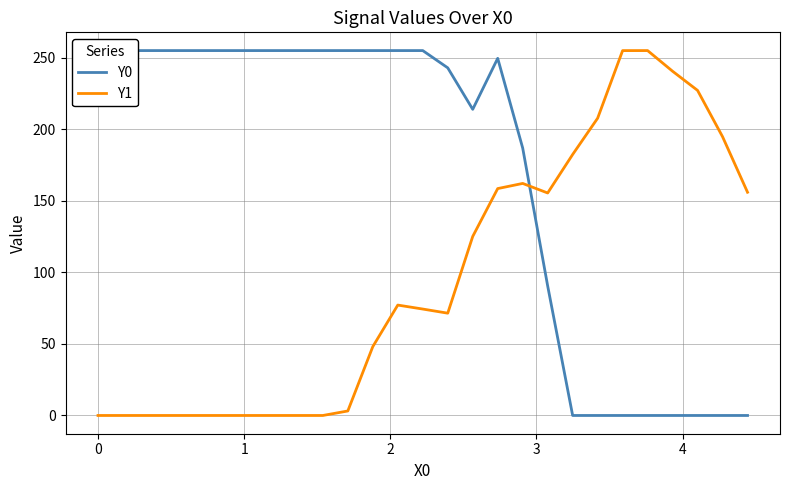

How many data points does each series have?

27